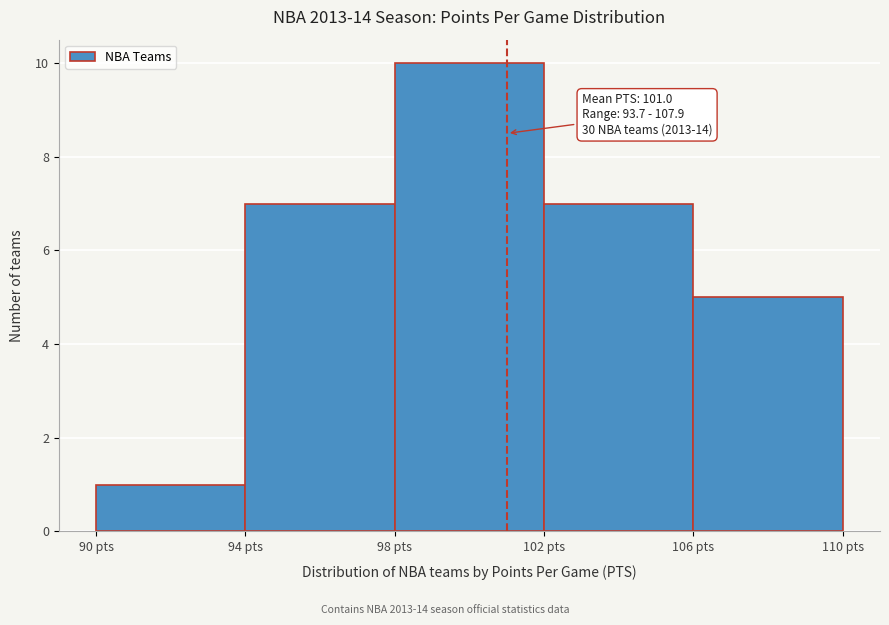

Over which range of the x-axis is the bar tallest?

98 to 102